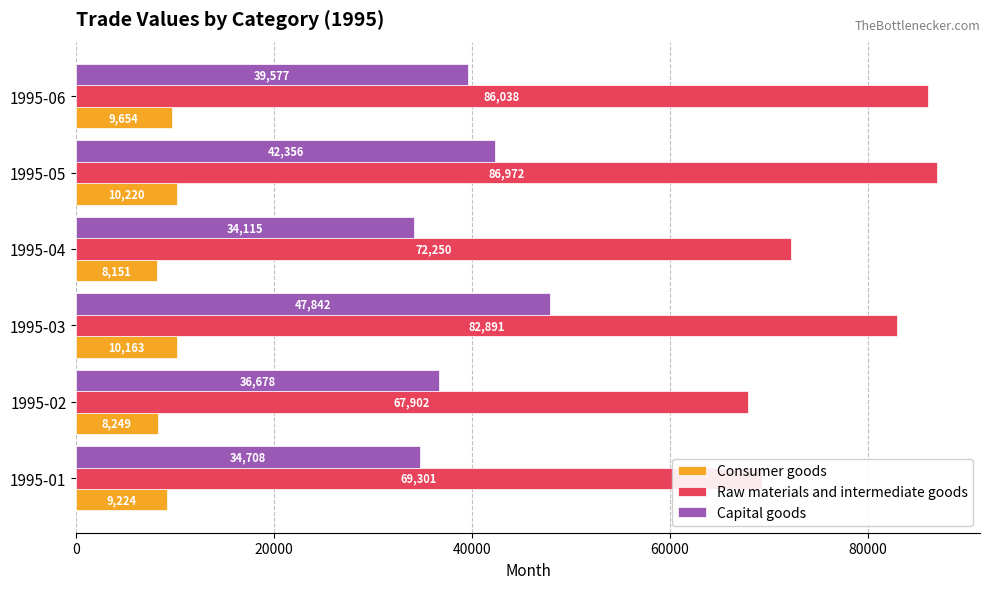

What is the average value of the Capital goods series?

39212.6